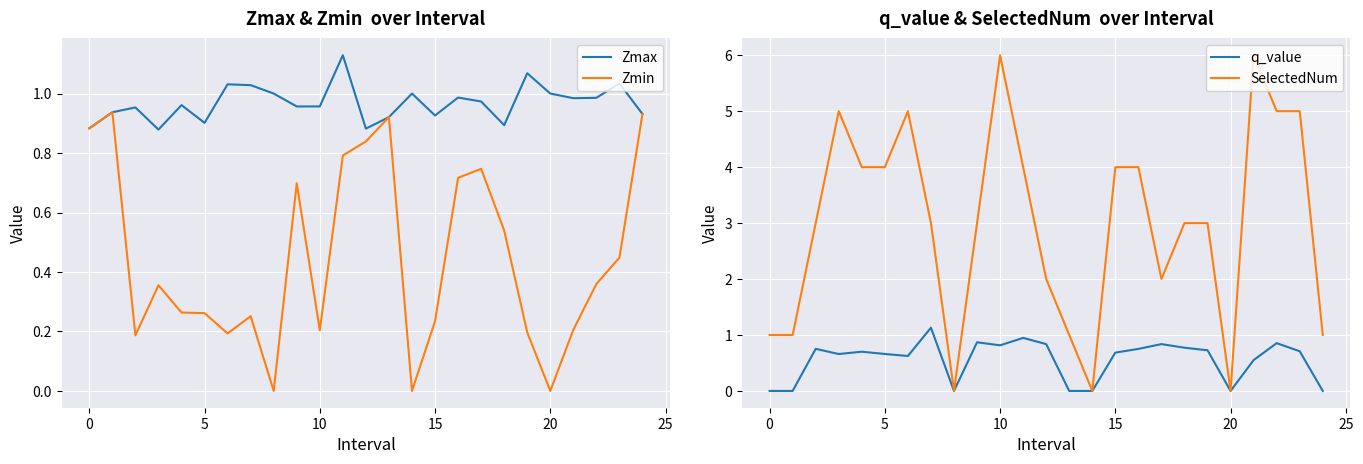

How many values in q_value are above zero?

18